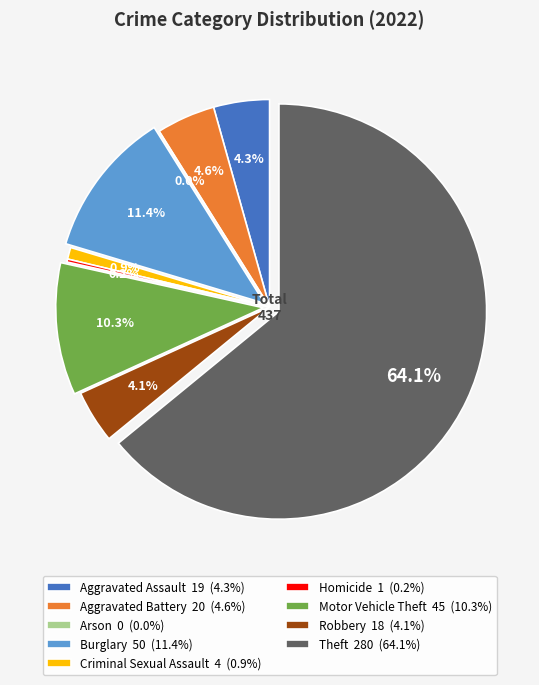

How many slices are in this pie chart?

9